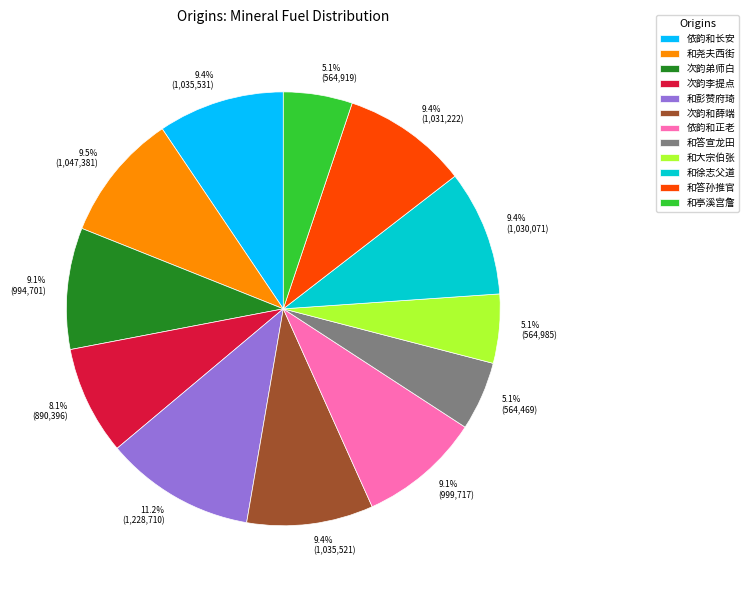

Is there a majority slice in this chart?

No